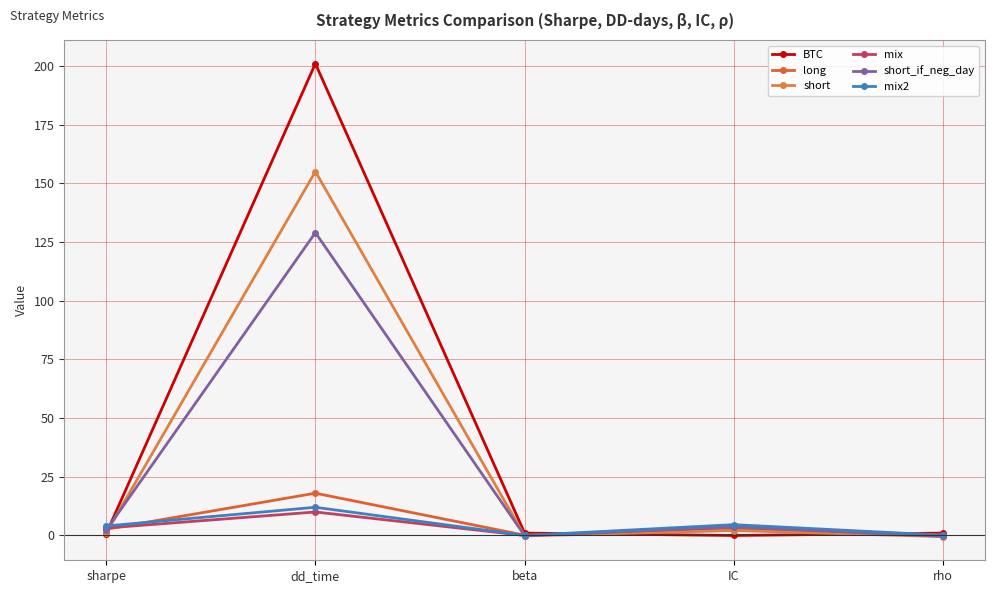

How many lines are shown in the chart?

6